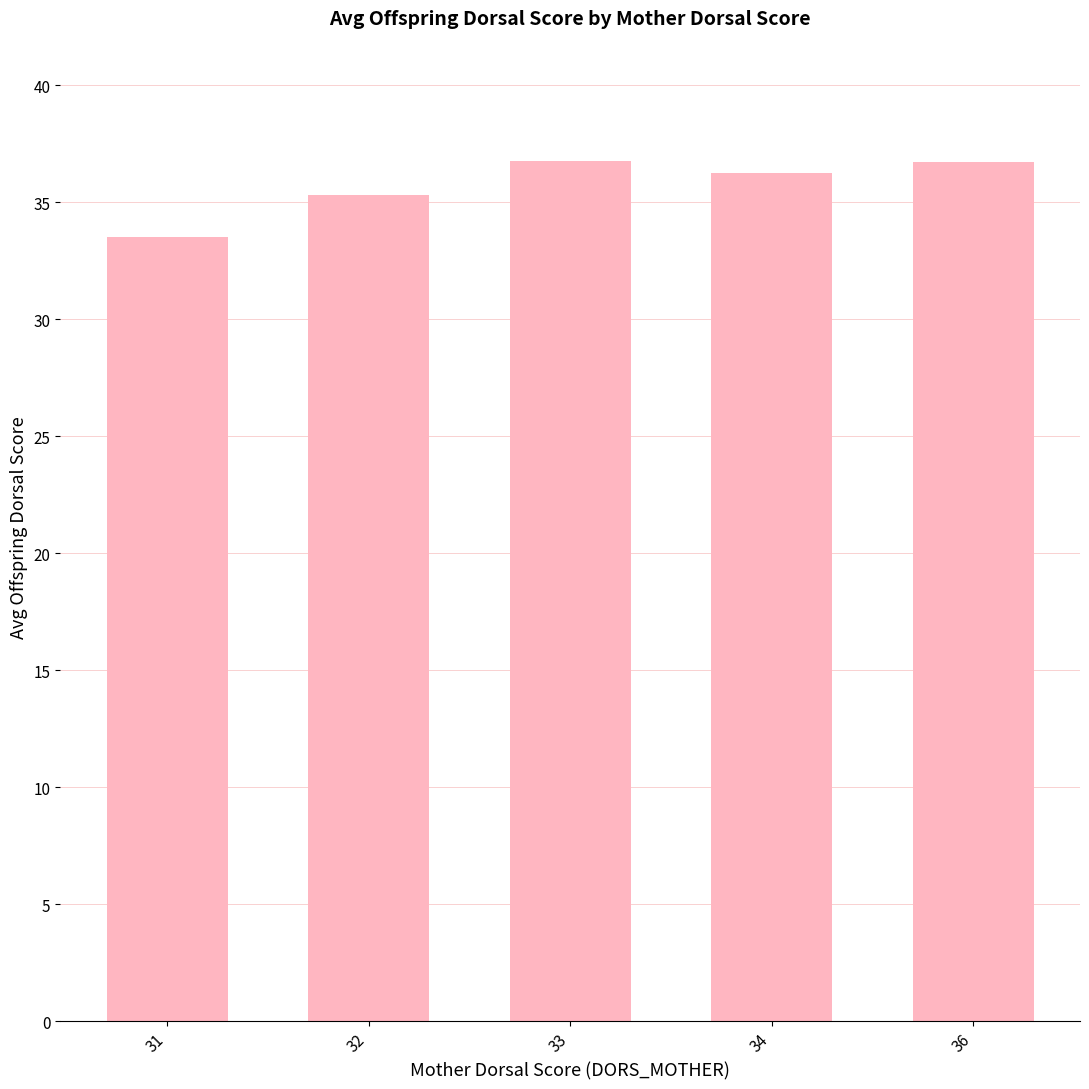

Is it true that the value at 31 is 33.5?

True